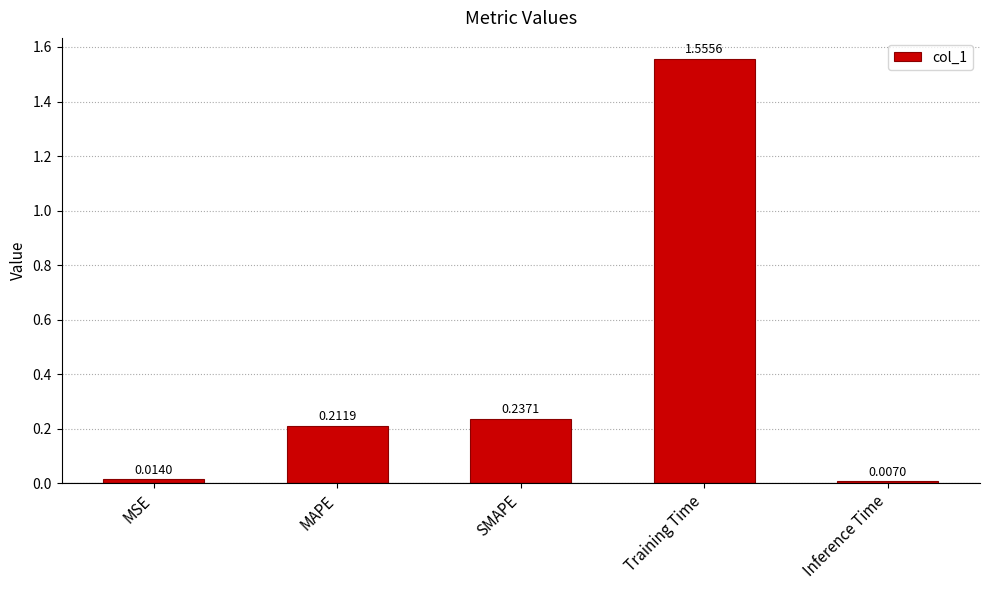

How many bars are there in total?

5